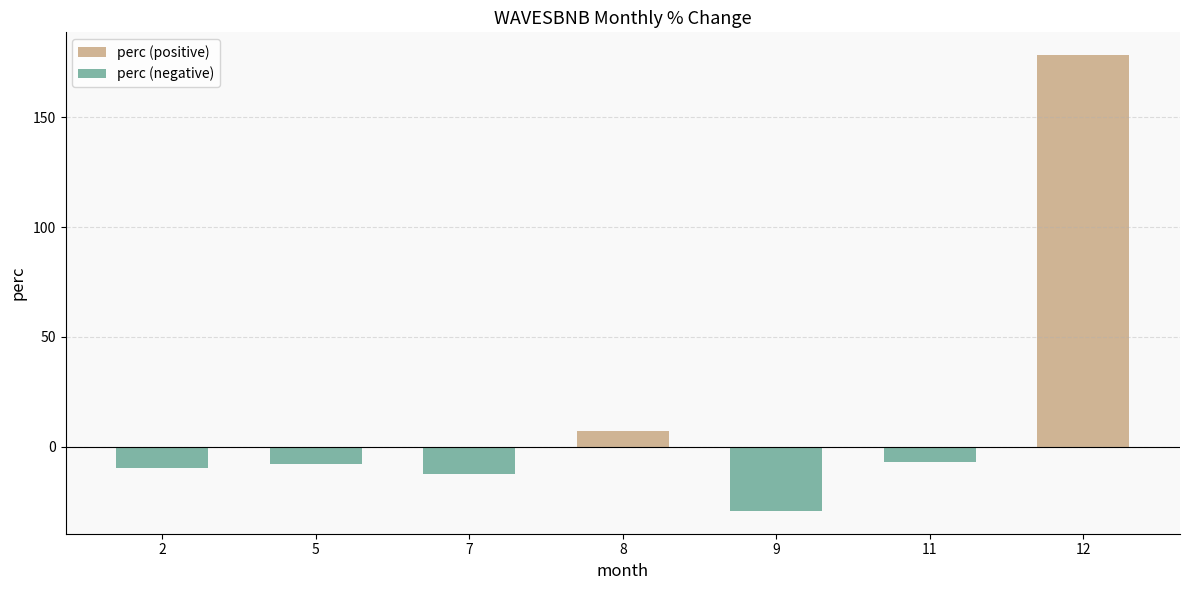

How many groups of bars are there?

7